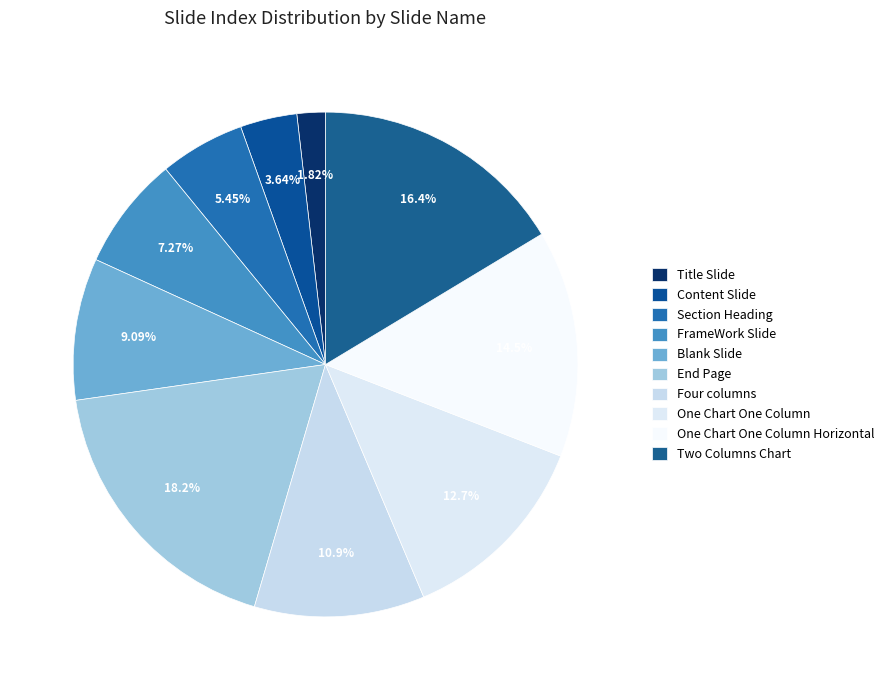

How much of the chart is everything except Title Slide?

98.2%